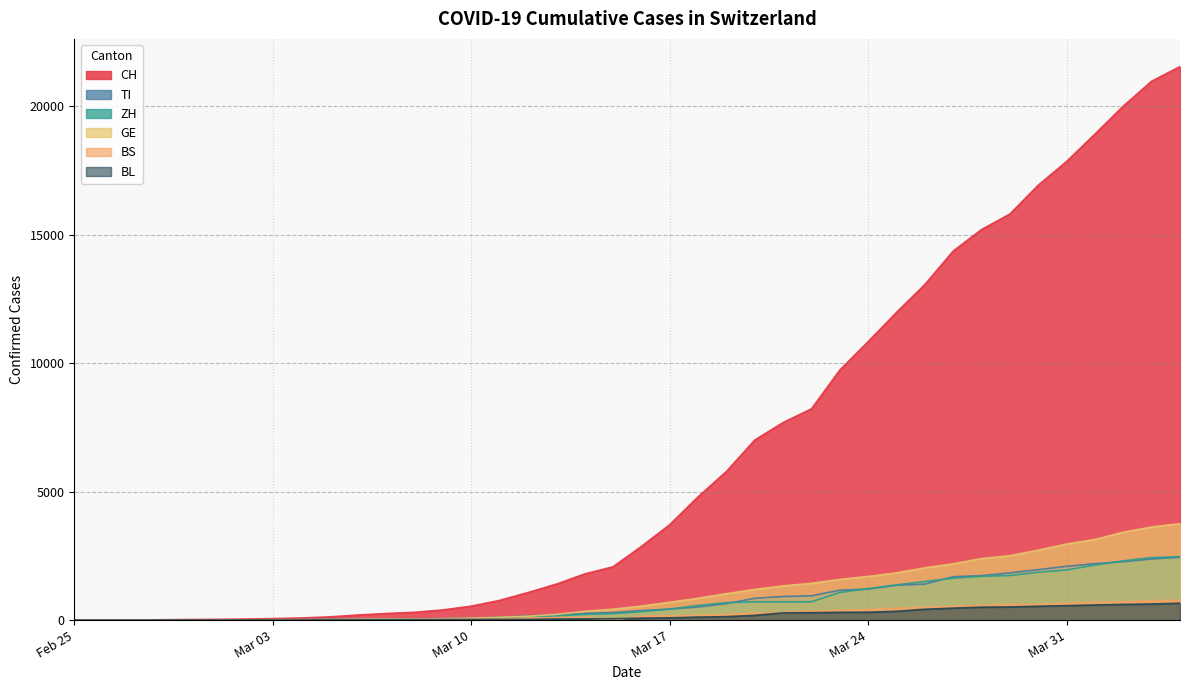

Which series changed the most between 2020-03-02 and 2020-03-08?

CH